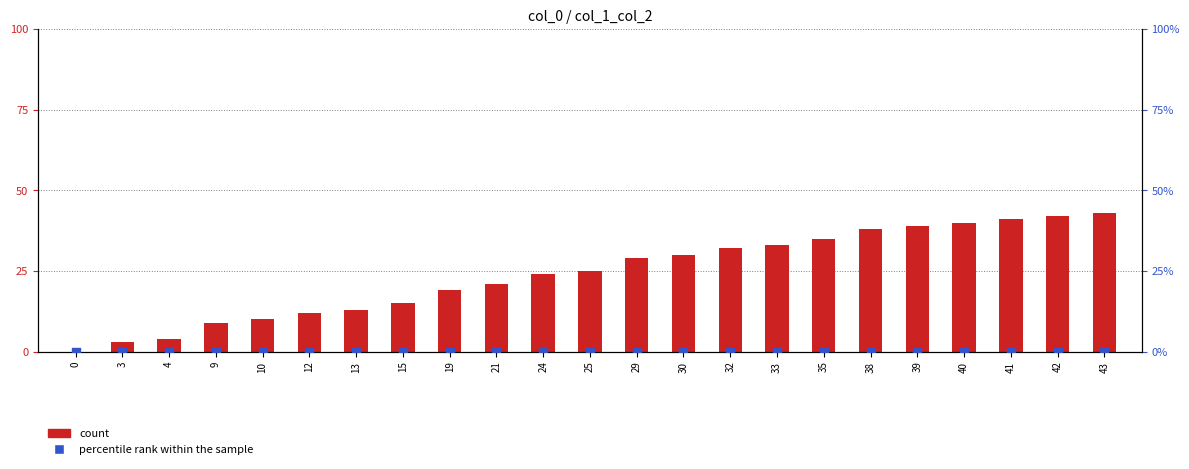

At how many categories does at least one series exceed 42?

1